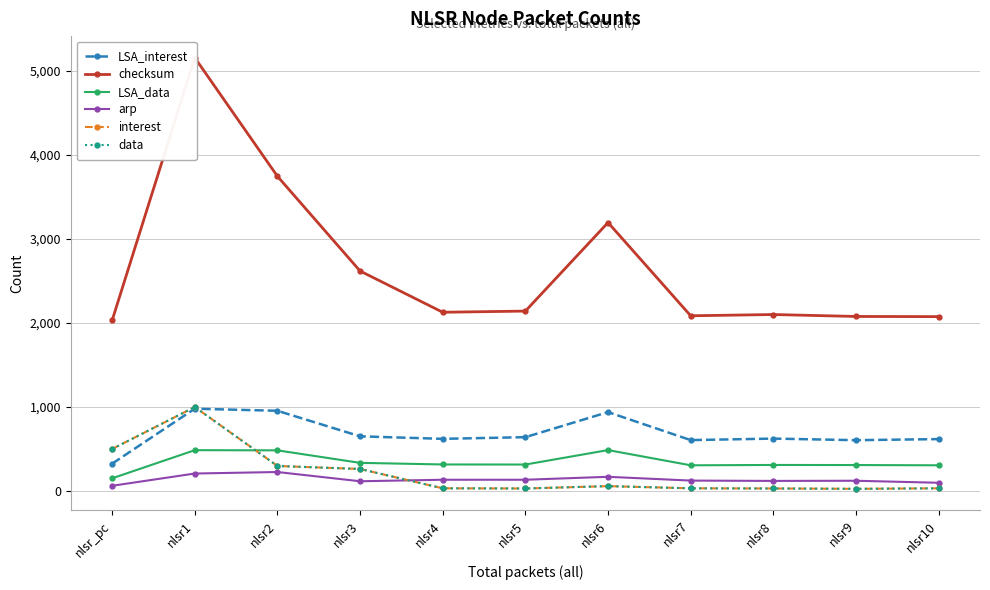

List the labels in order of data value, largest first.

nlsr1, nlsr_pc, nlsr2, nlsr3, nlsr6, nlsr4, nlsr7, nlsr10, nlsr5, nlsr8, nlsr9